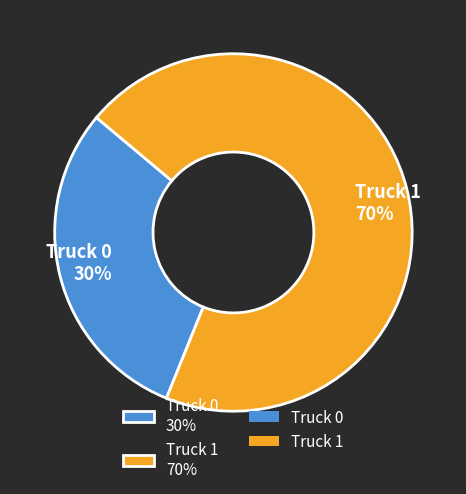

To the nearest percent, what is the difference between the Truck 1 and Truck 0 slice percentages?

40%